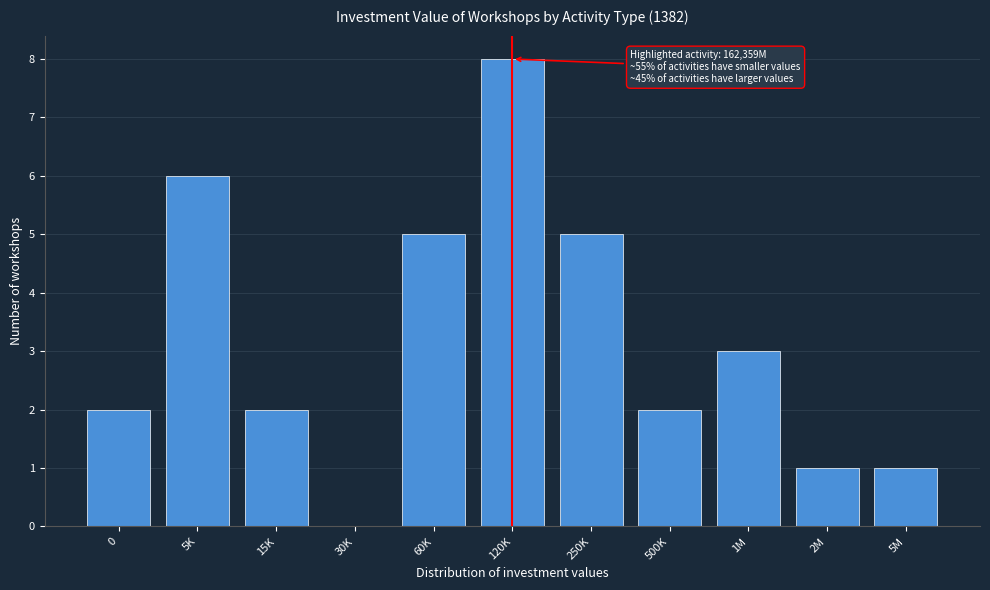

Reading right to left, extract all data points from this chart.

5M=1	2M=1	1M=3	500K=2	250K=5	120K=8	60K=5	30K=0	15K=2	5K=6	0=2